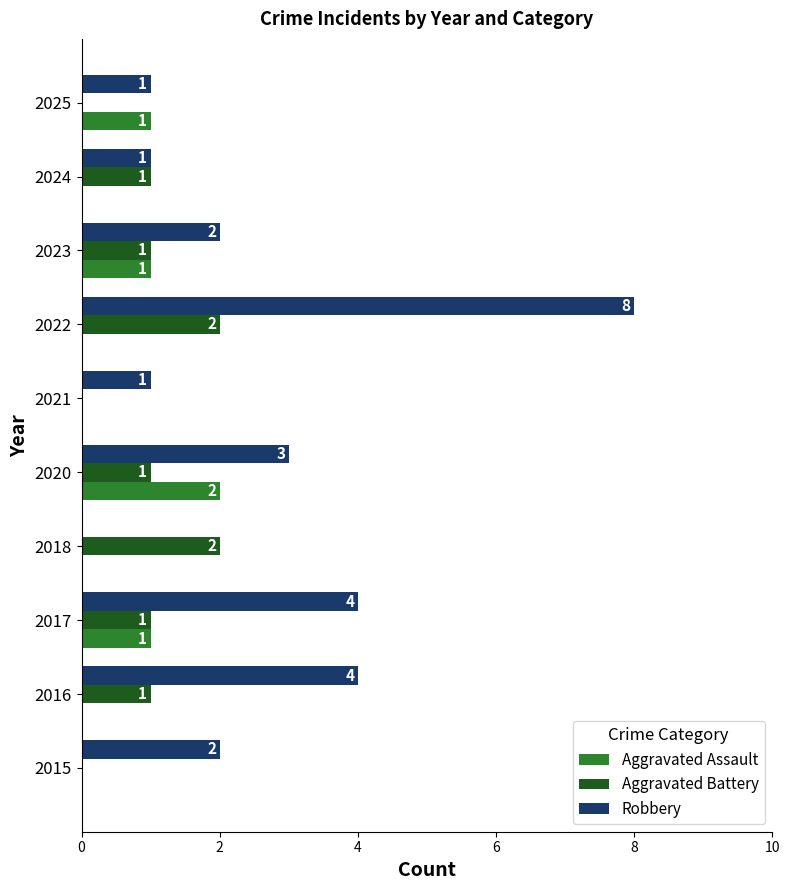

How many Robbery values are between 1 and 4?

8